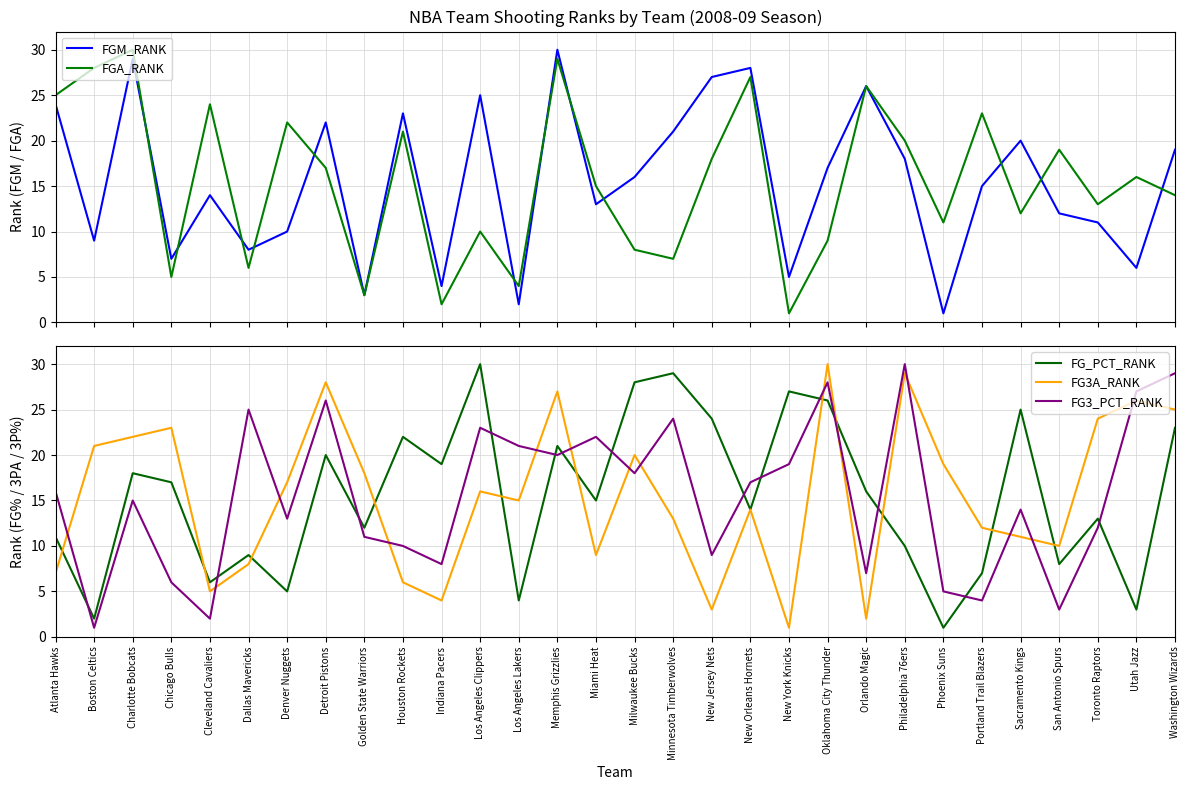

How many interior local peaks does the FGM_RANK series have?

9